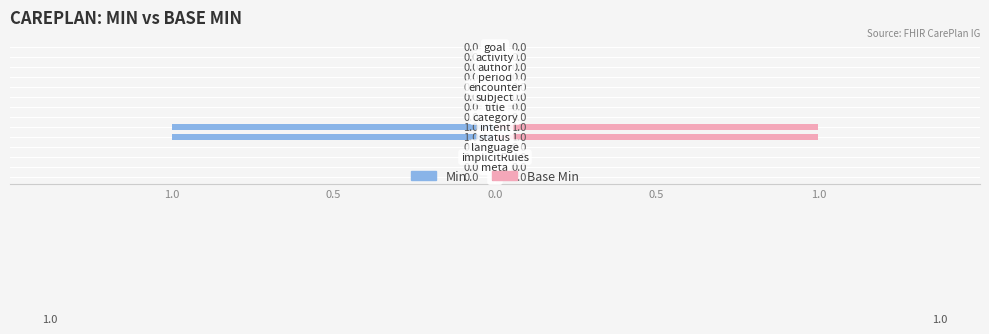

At how many categories does at least one series exceed 0?

2